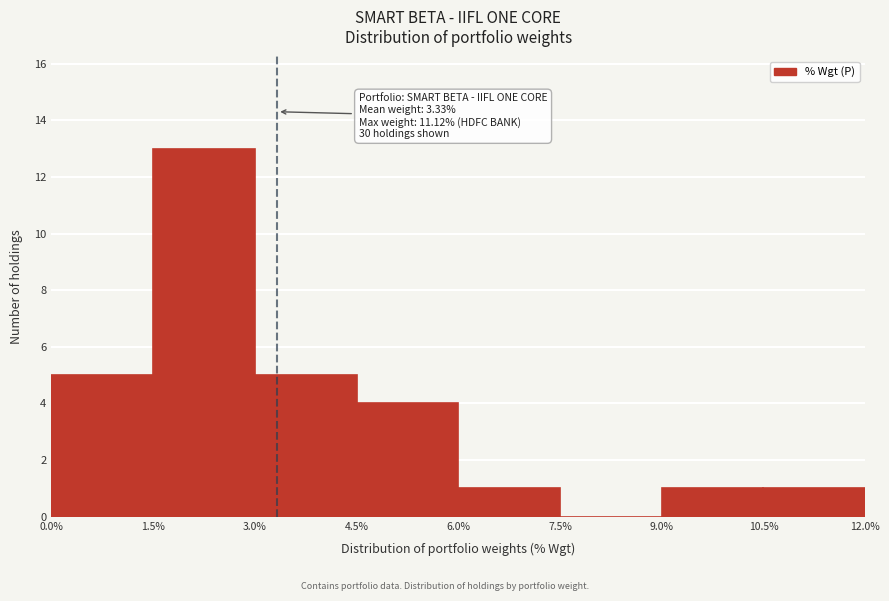

Which range on the x-axis has the tallest bar?

1.5% to 3.0%